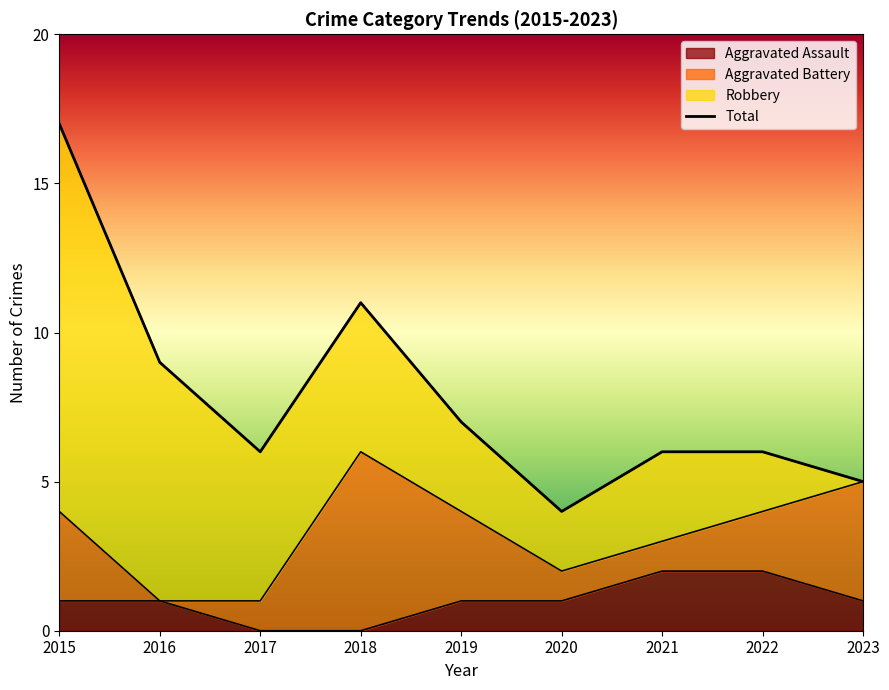

What is the value of the Total point at the 7th from the left?

6